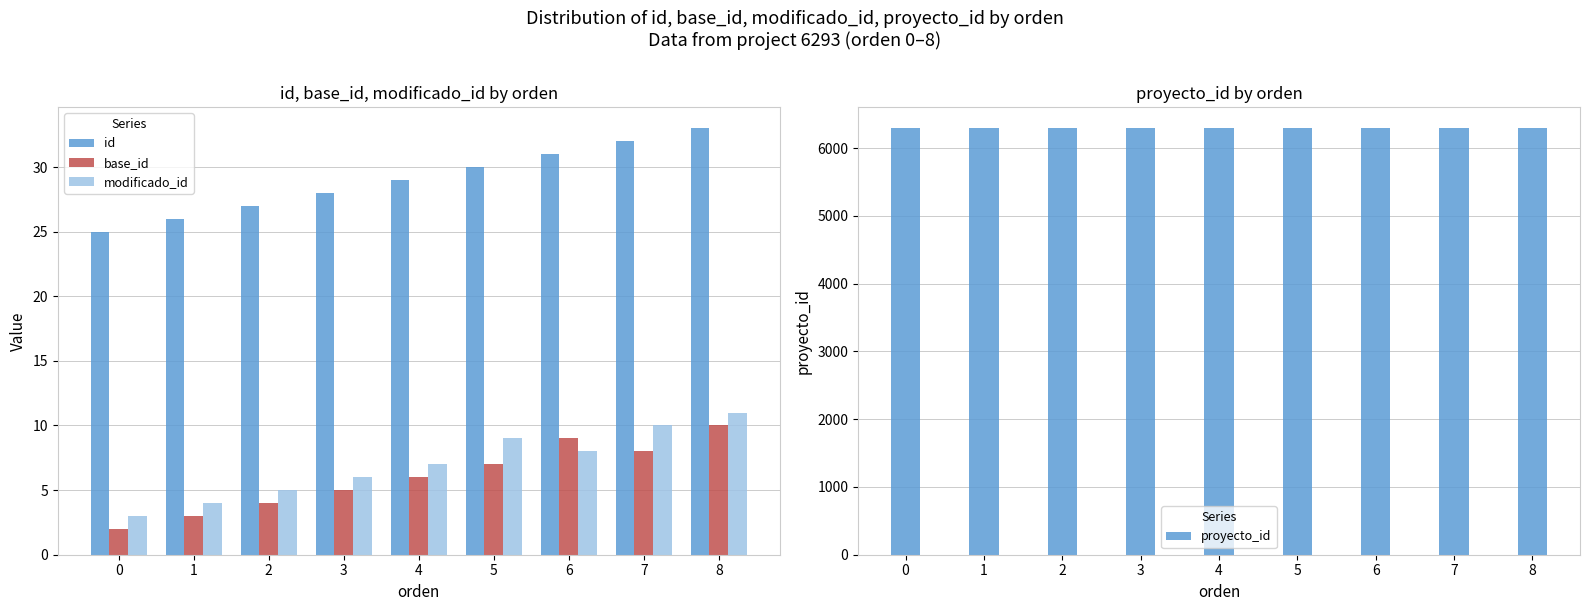

Does the chart contain stacked bars?

No